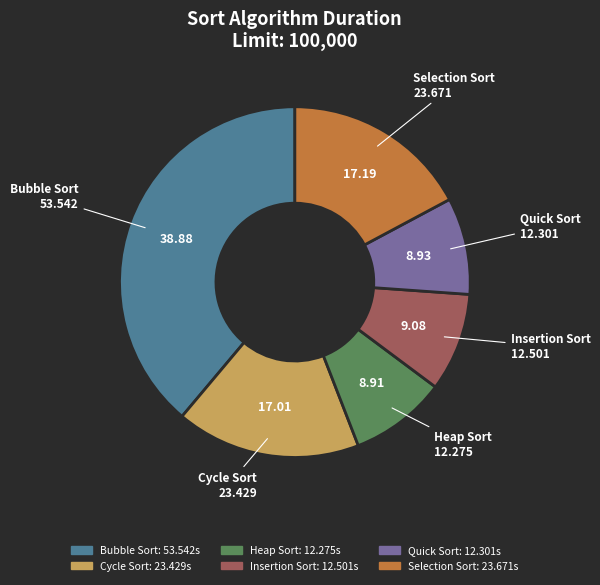

Approximately how many times larger is the value at Heap Sort compared to Quick Sort?

1.0